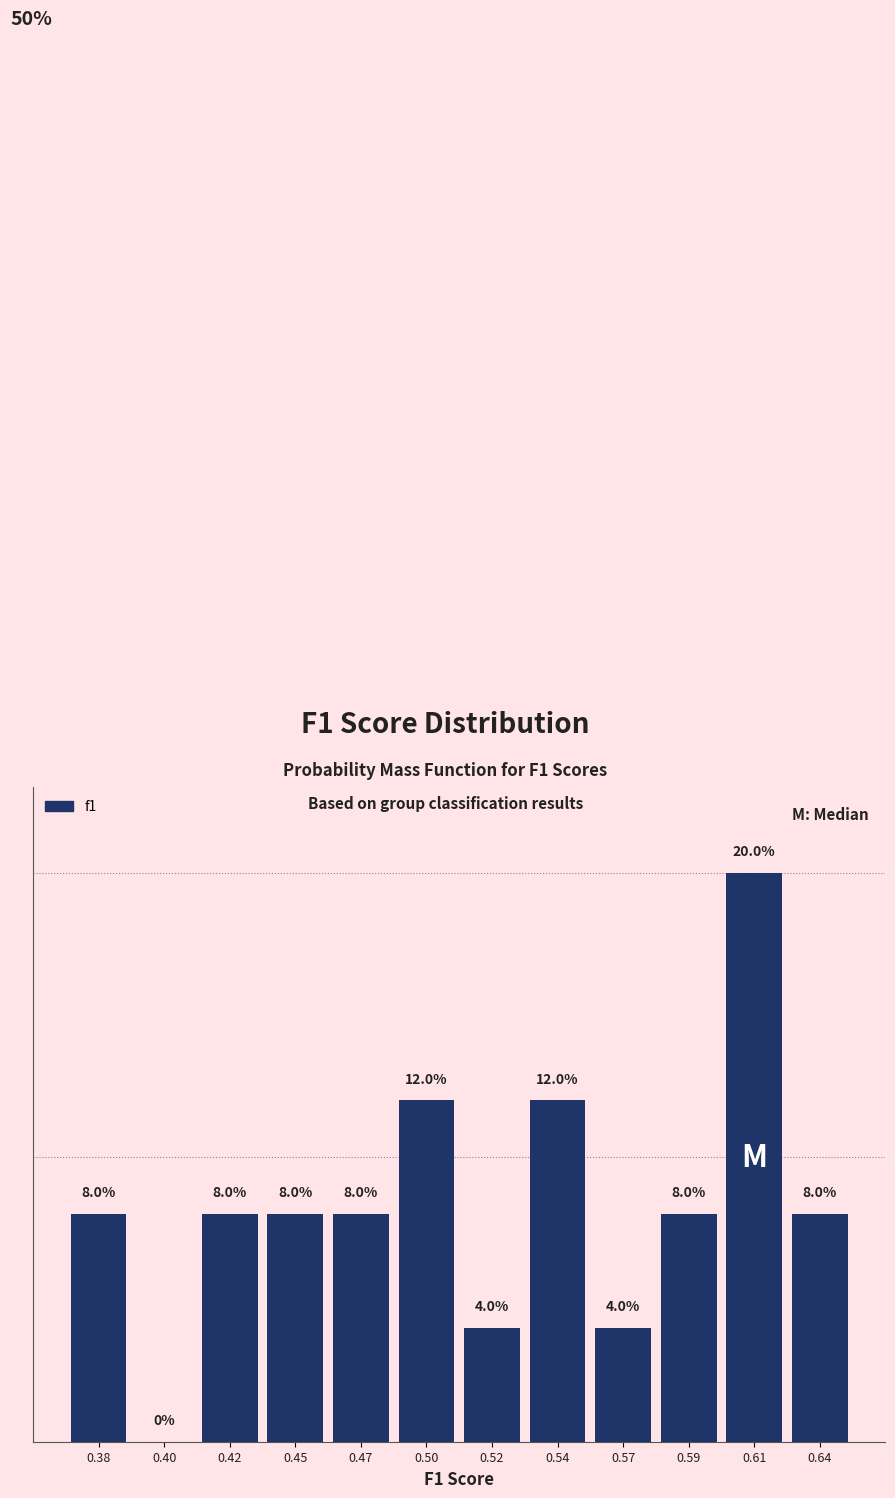

Are the bars horizontal?

No